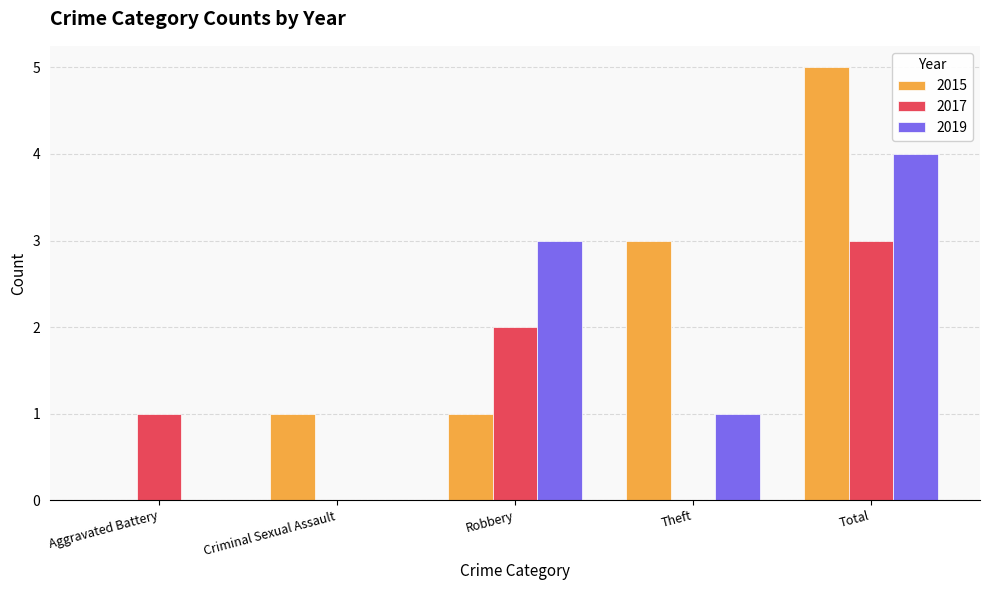

What is the sum of the 2015 values at Theft and Aggravated Battery?

3